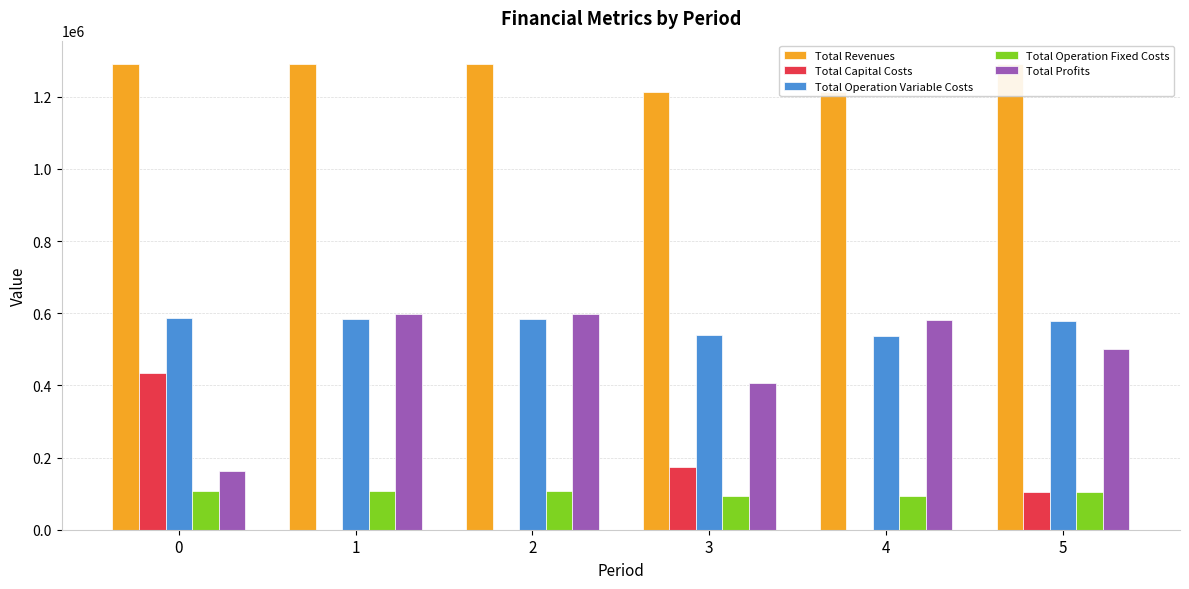

Count the number of data series in this chart.

5